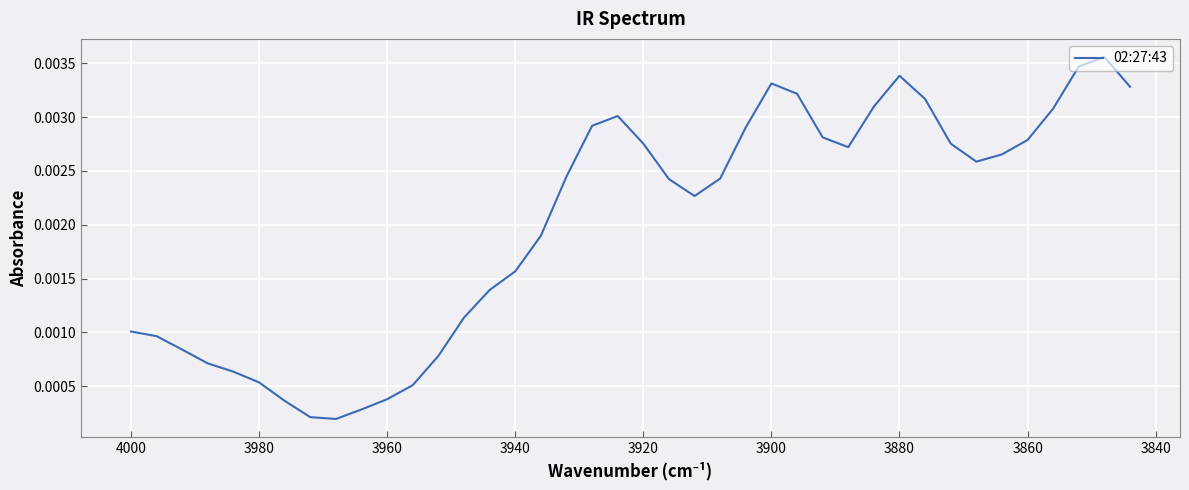

True or false: the data shows 0.0 at 26.

False